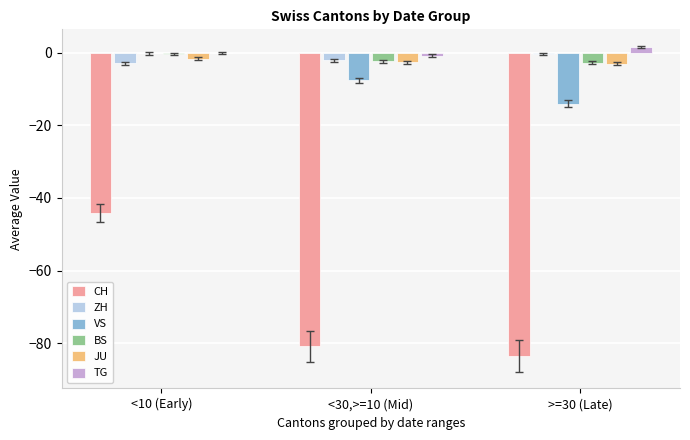

At which category is the sum across all series the highest?

<10 (Early)